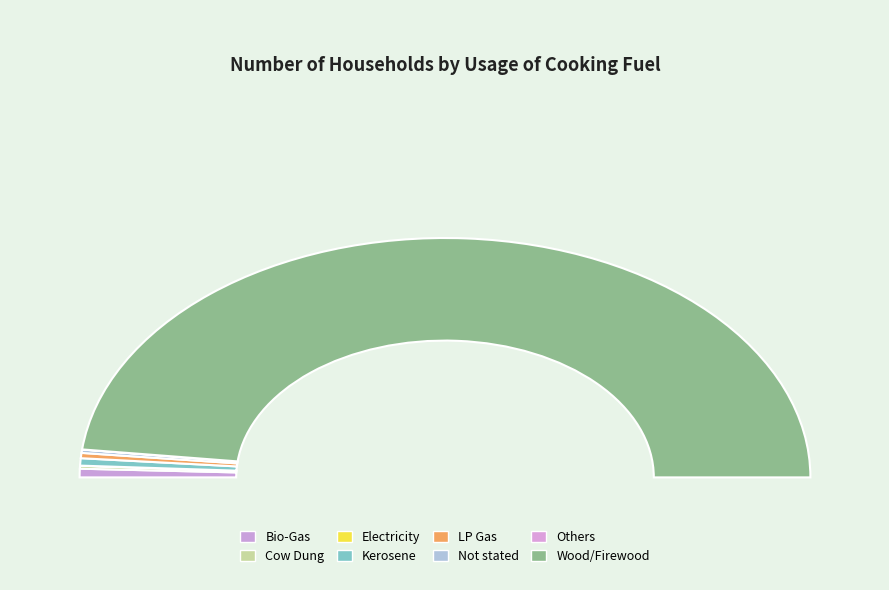

Which slice represents more than half of the pie?

Wood/Firewood